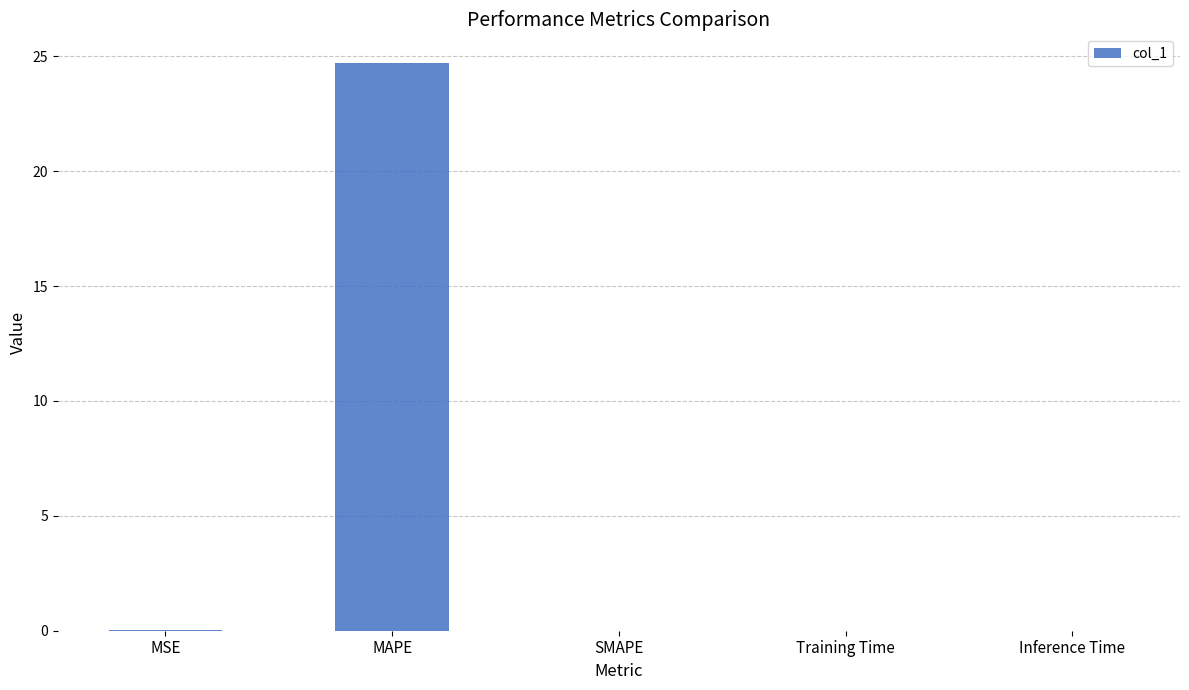

The value at MSE is 0.0. True or false?

True